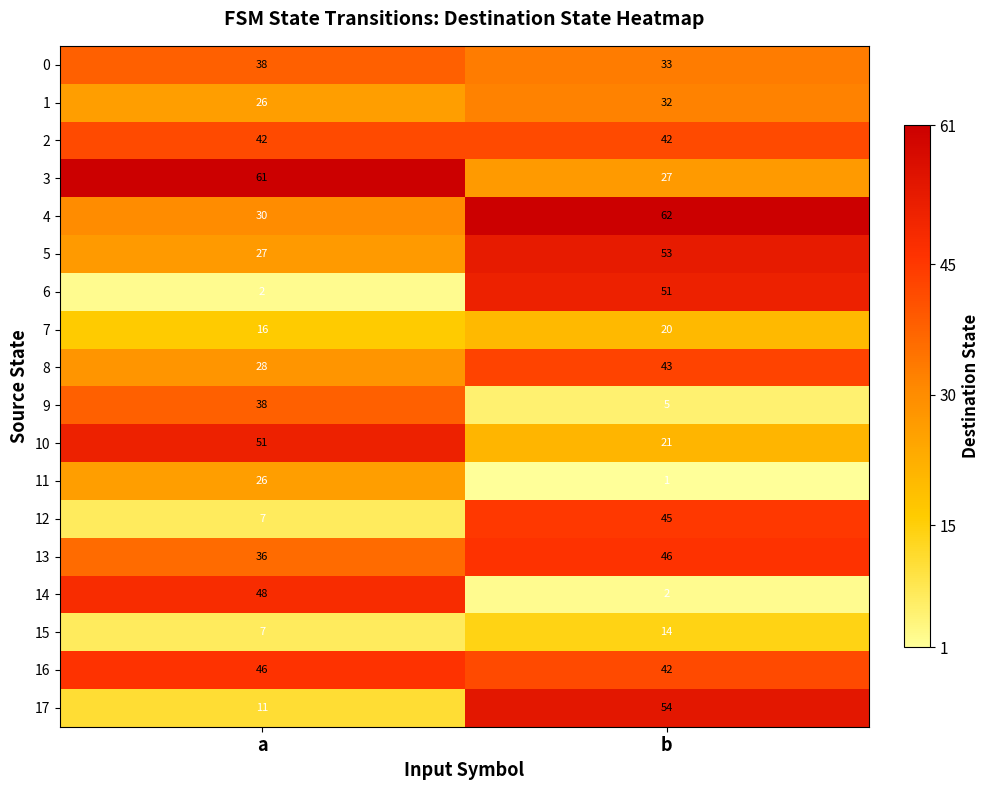

Between a and b, which series saw the biggest shift?

6